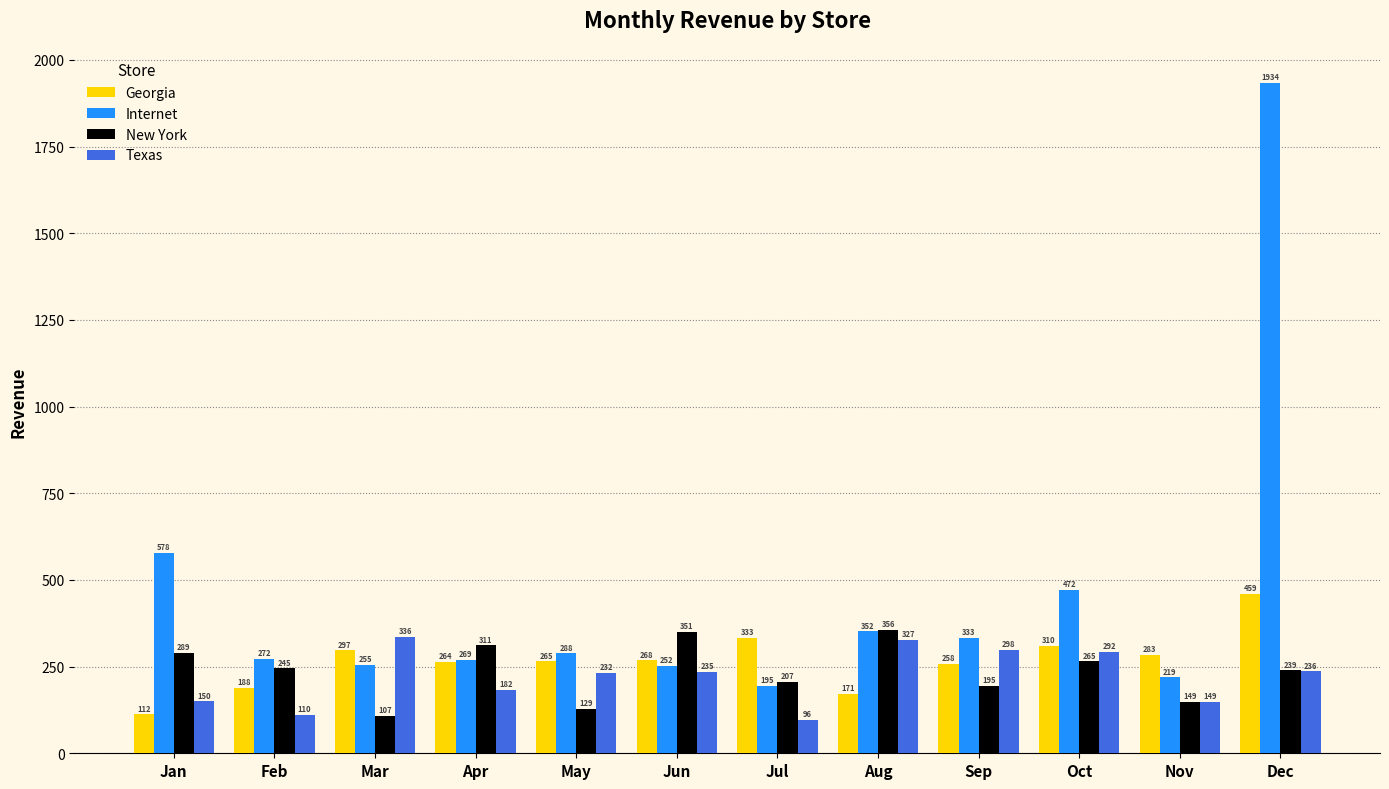

Rank the categories by Texas value from highest to lowest.

Mar, Aug, Sep, Oct, Dec, Jun, May, Apr, Jan, Nov, Feb, Jul